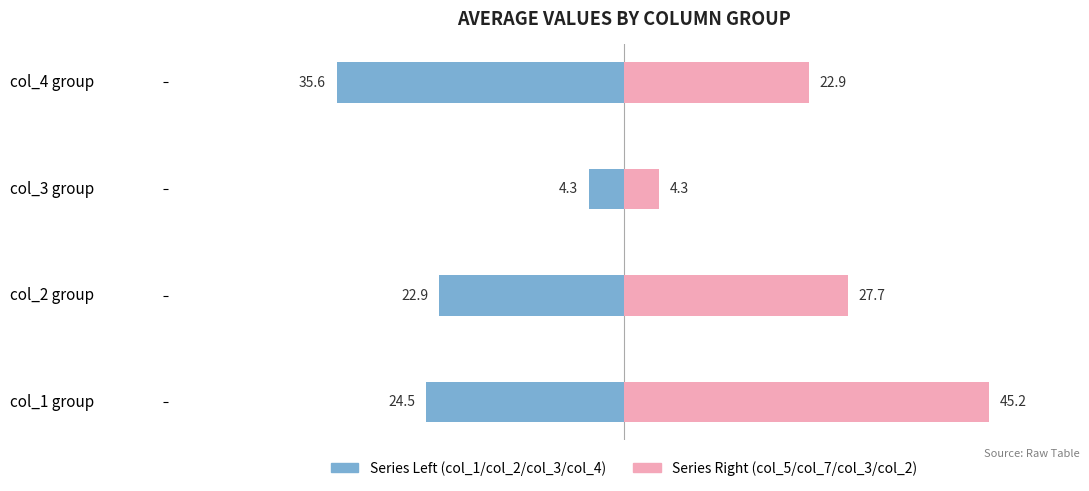

How many data points in Series Left (col_1/col_2/col_3/col_4) are less than -22?

3